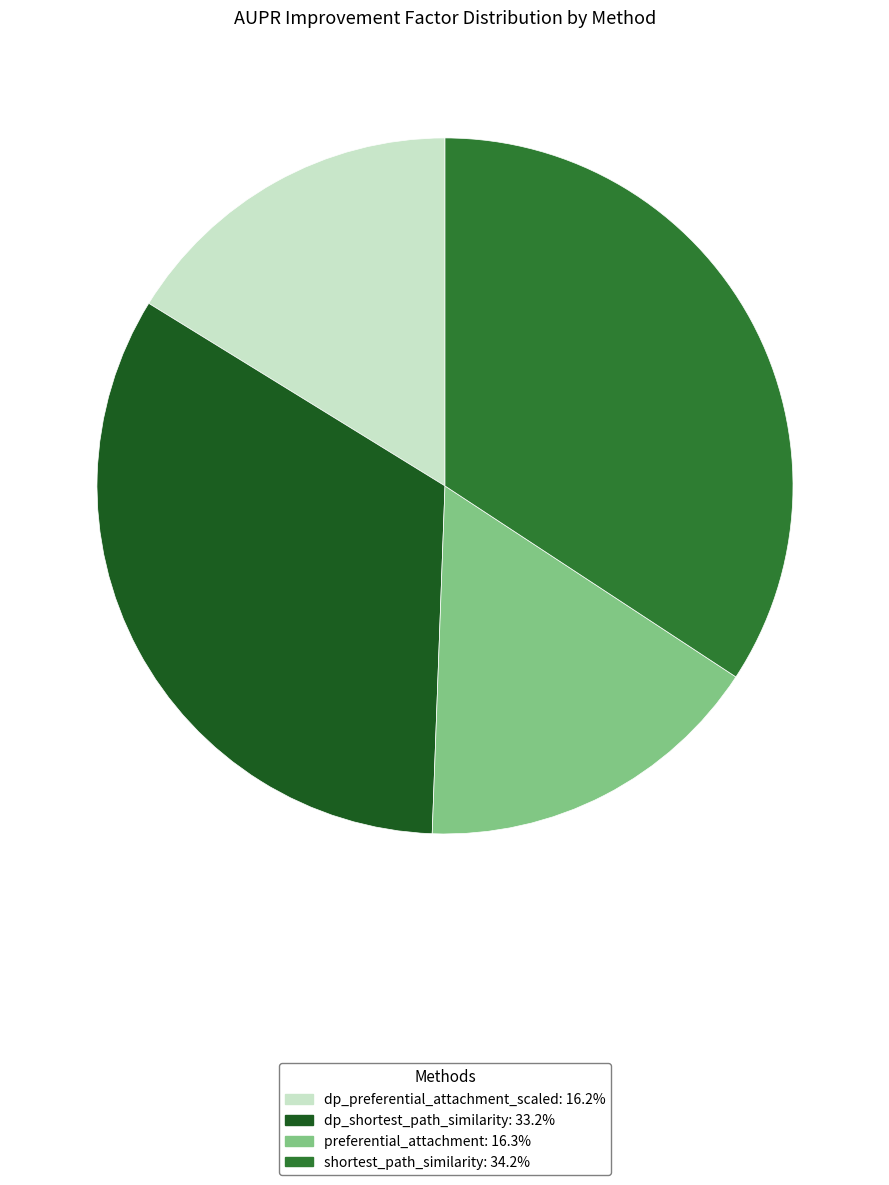

Which category has the biggest portion of the pie?

shortest_path_similarity